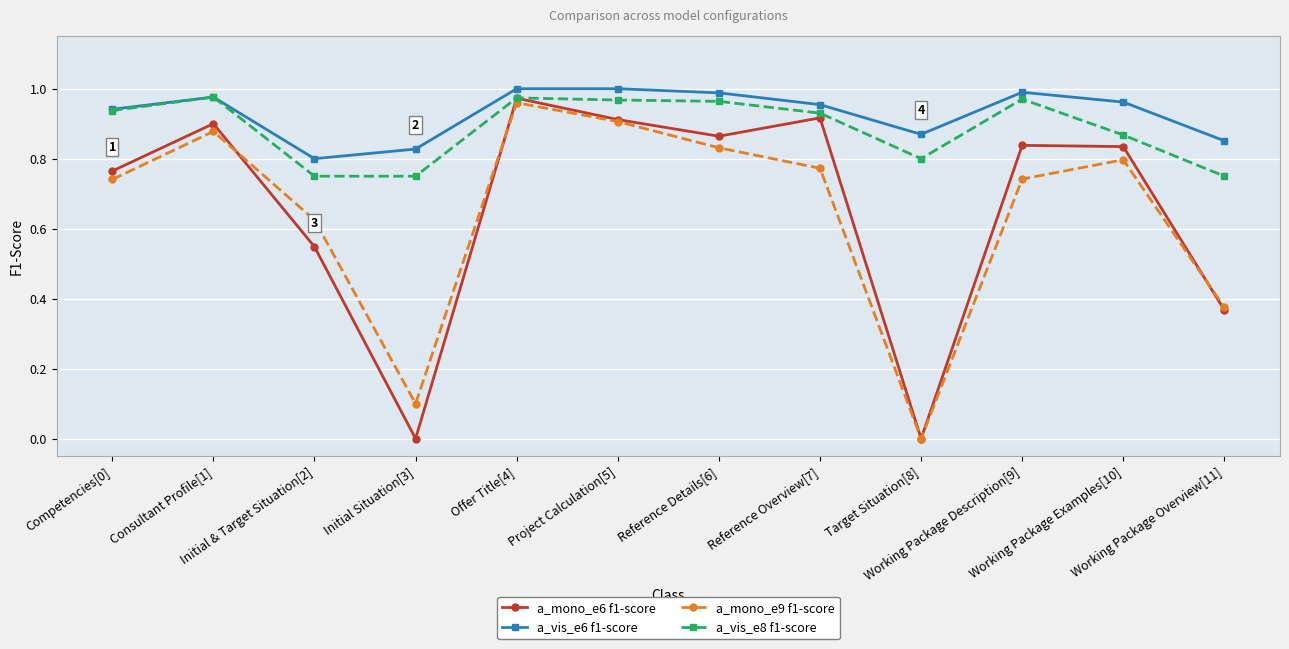

What is the sum of all a_vis_e6 f1-score values?

11.2